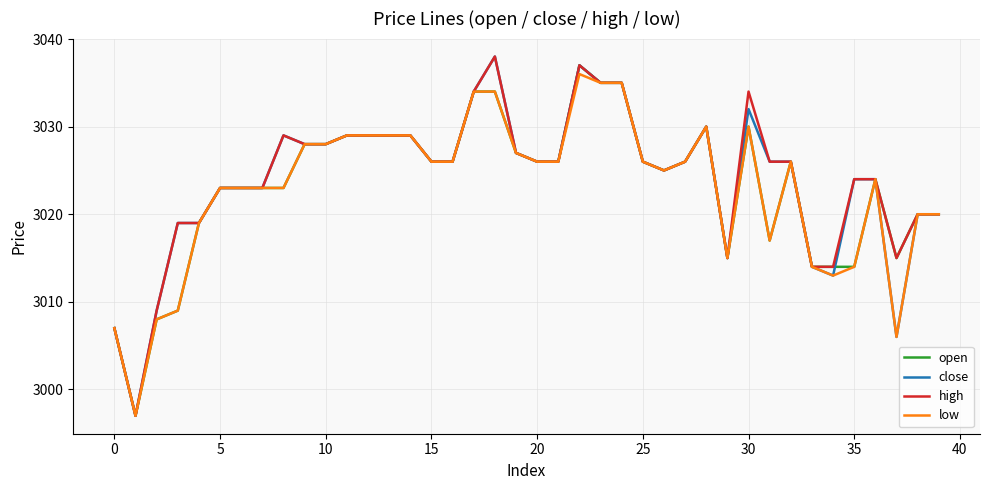

What is the maximum value shown in the chart?

3038